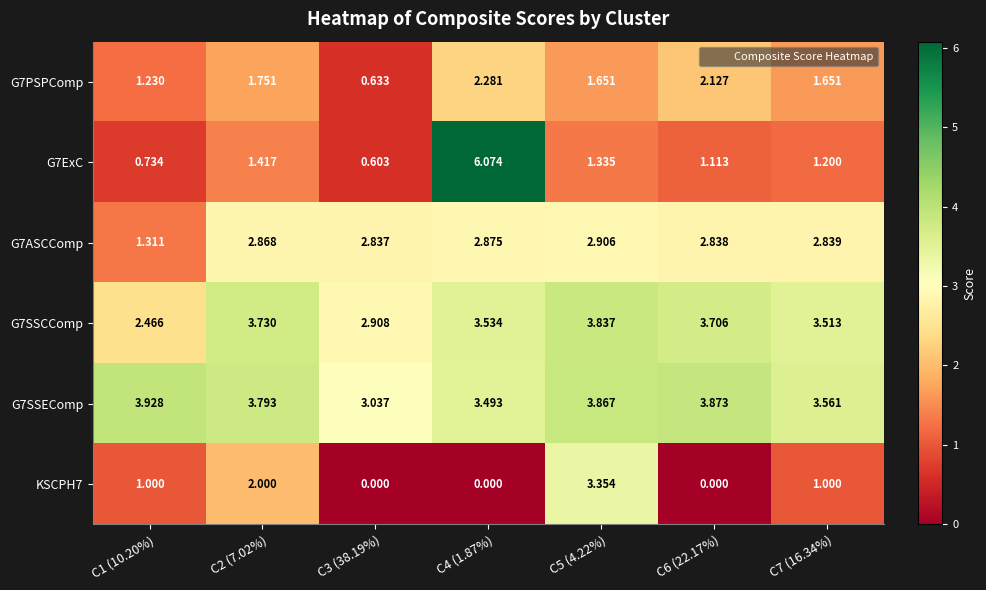

Is the value of G7SSCComp at C7 (16.34%) greater than the value of G7ExC at C3 (38.19%)?

Yes